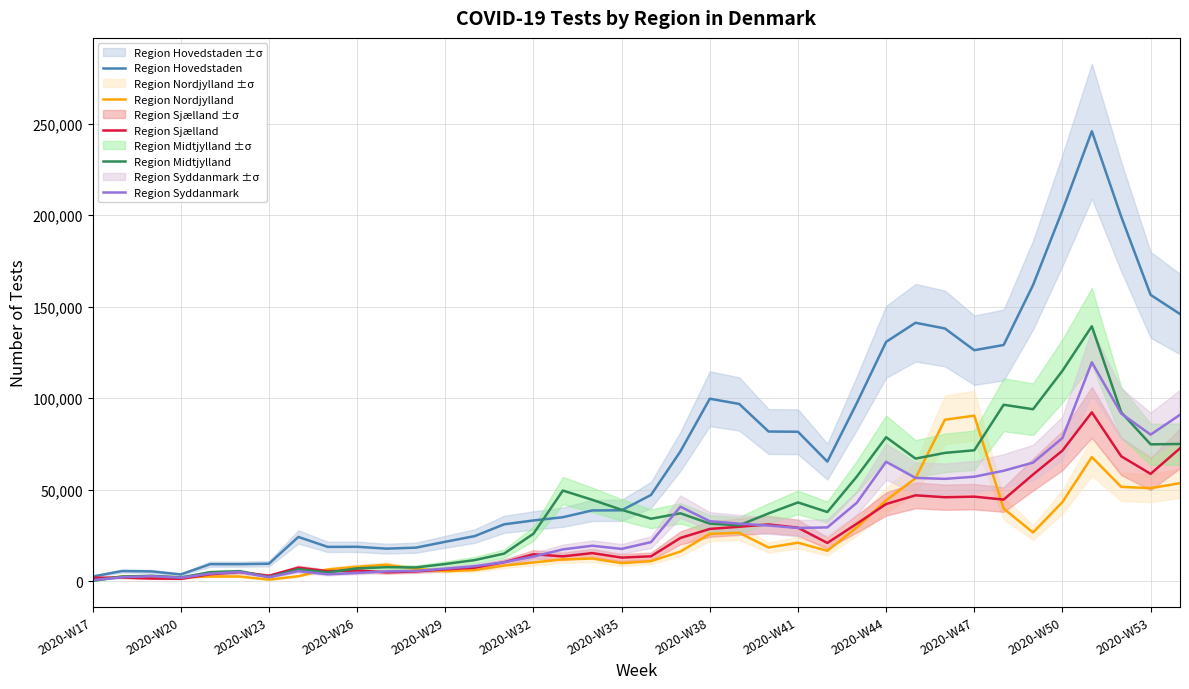

What is the difference between the highest and lowest values at 23?

63367